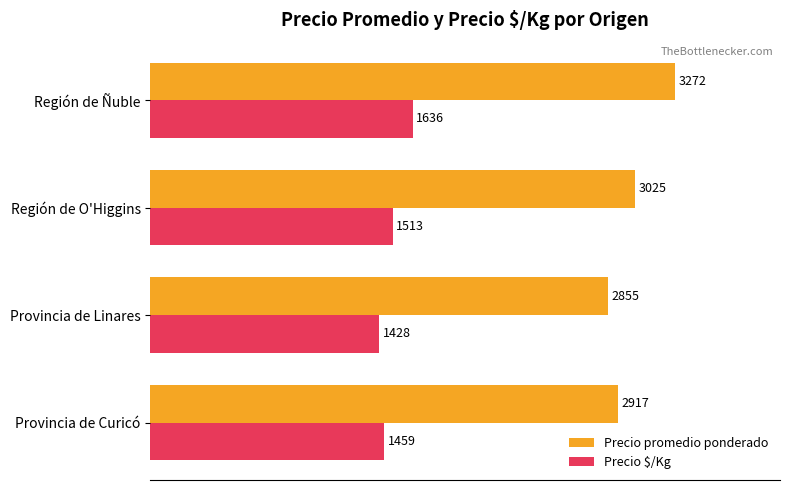

At which category does the chart reach its peak across all series?

Región de Ñuble